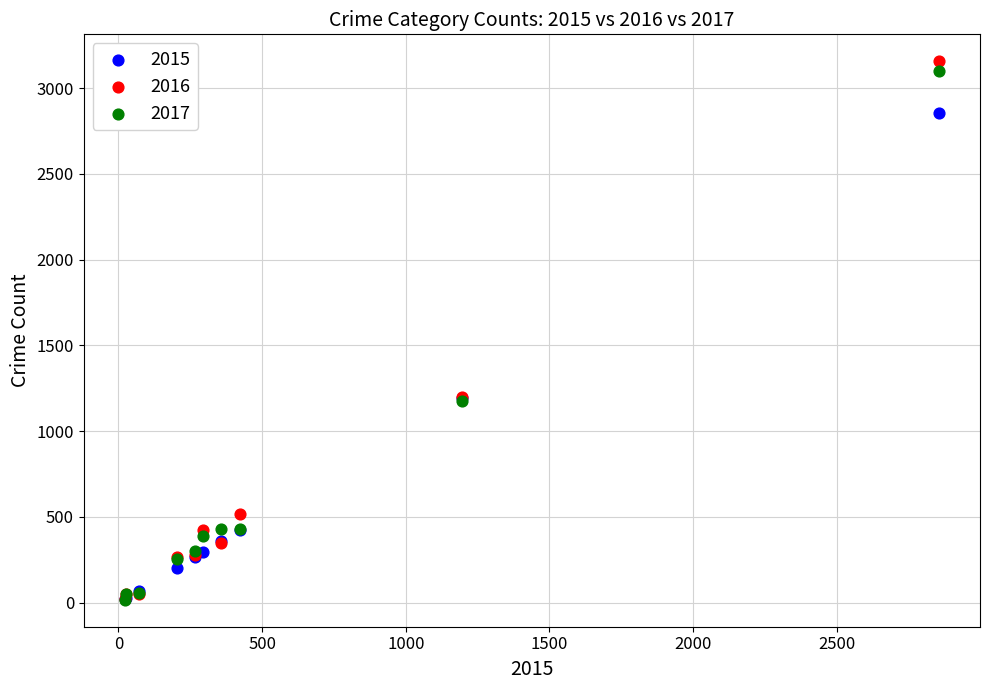

What are all the series names shown in the legend?

2015, 2016, 2017